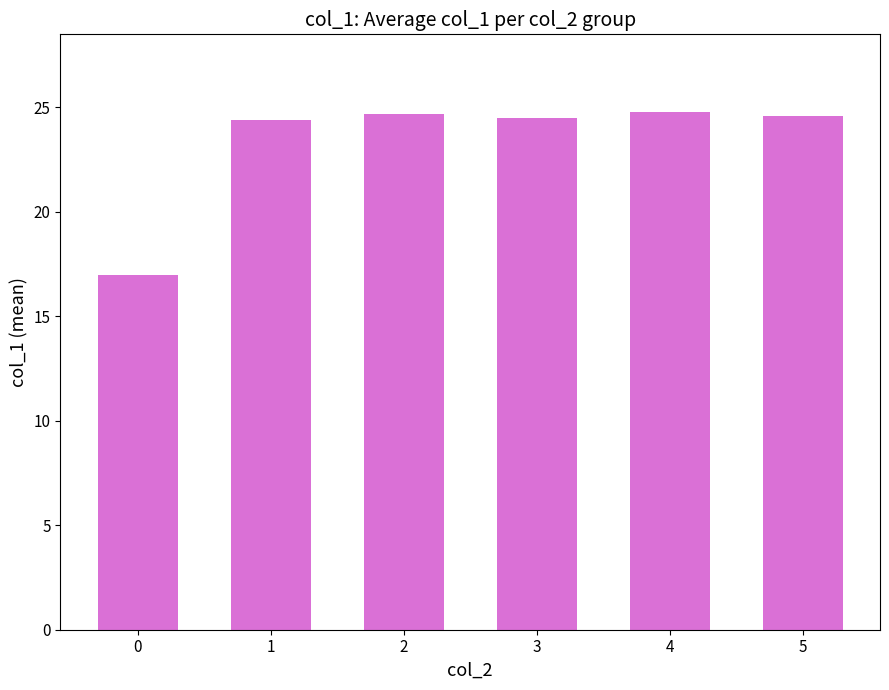

What is the change in value from 0 to 4?

+7.8